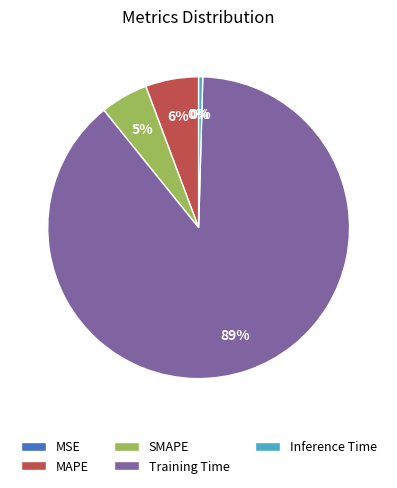

To the nearest percent, what is the average slice percentage?

20%